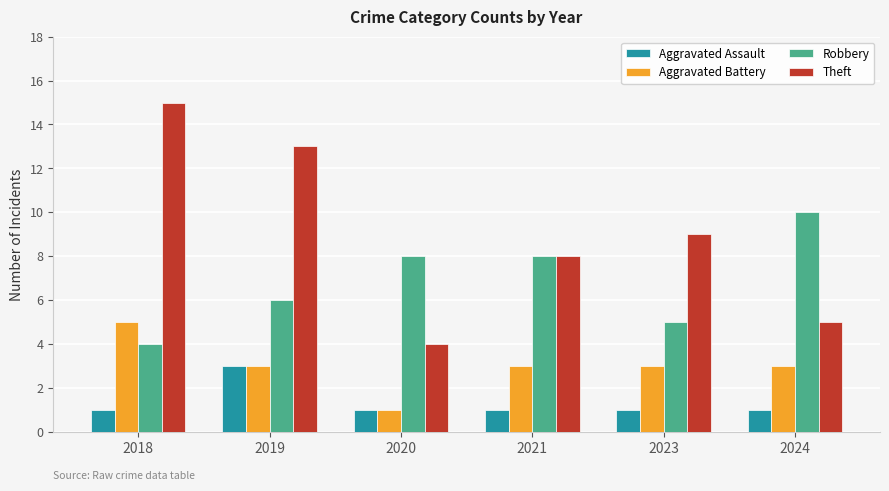

Is it true that Robbery equals 8 at 2021?

True